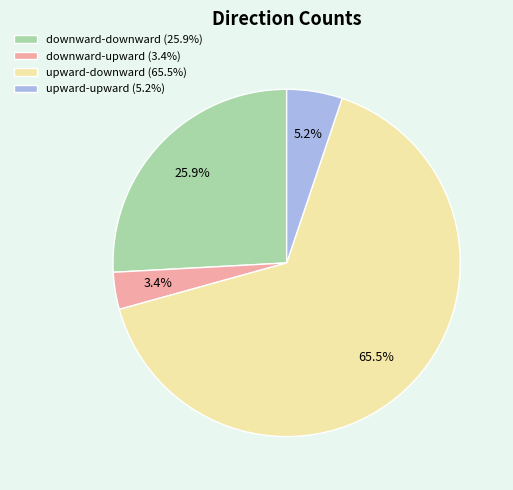

How many slices are in this pie chart?

4